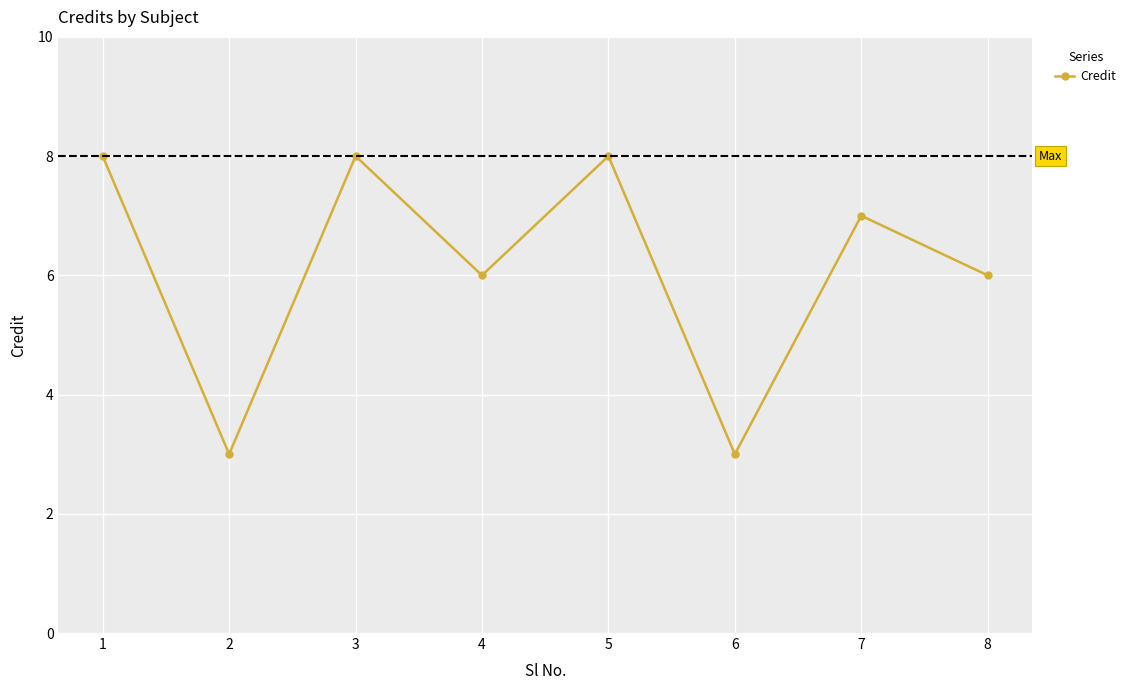

Where does the data first go above 7?

1